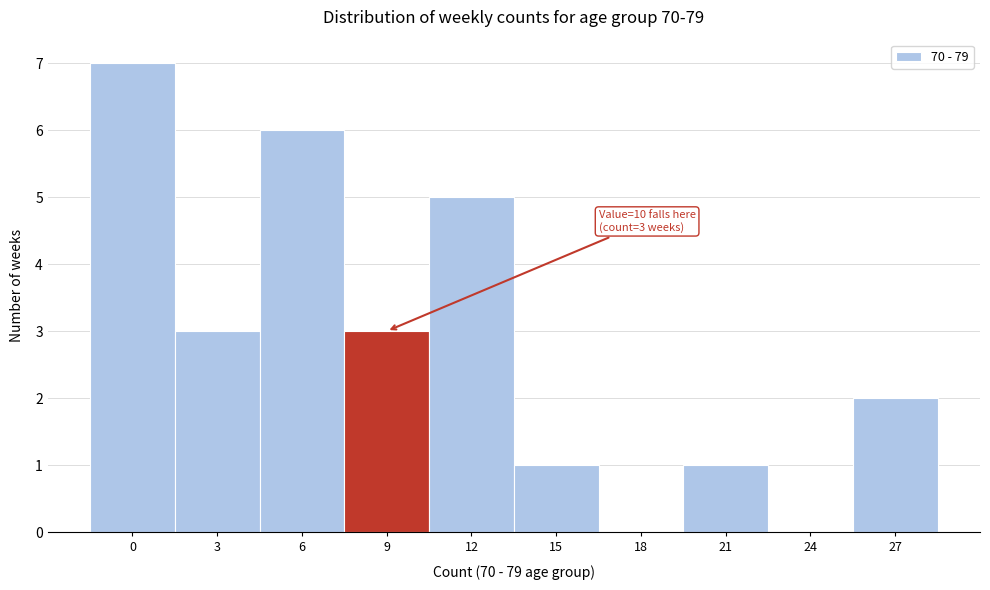

Reading left to right, what are all the values shown in this chart?

0=7	3=3	6=6	9=3	12=5	15=1	18=0	21=1	24=0	27=2